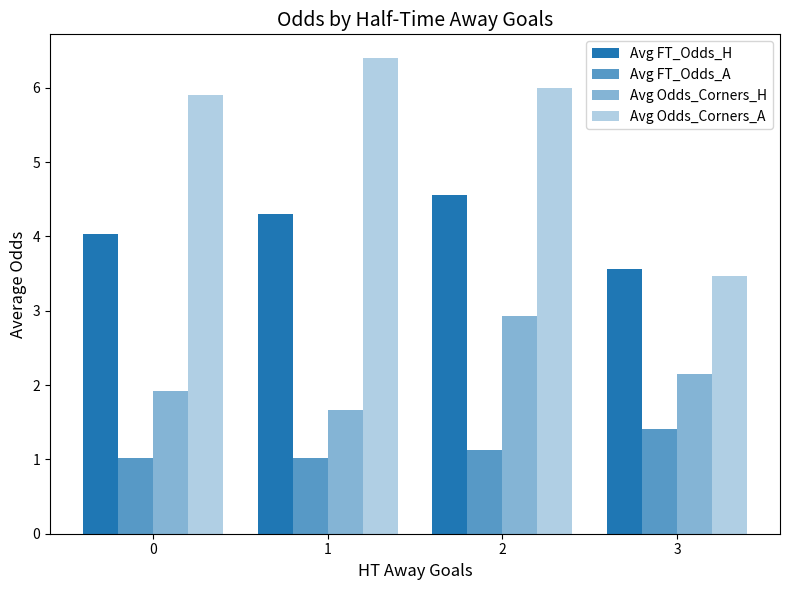

True or false: Avg Odds_Corners_H has a value of 0.8 at 0.

False